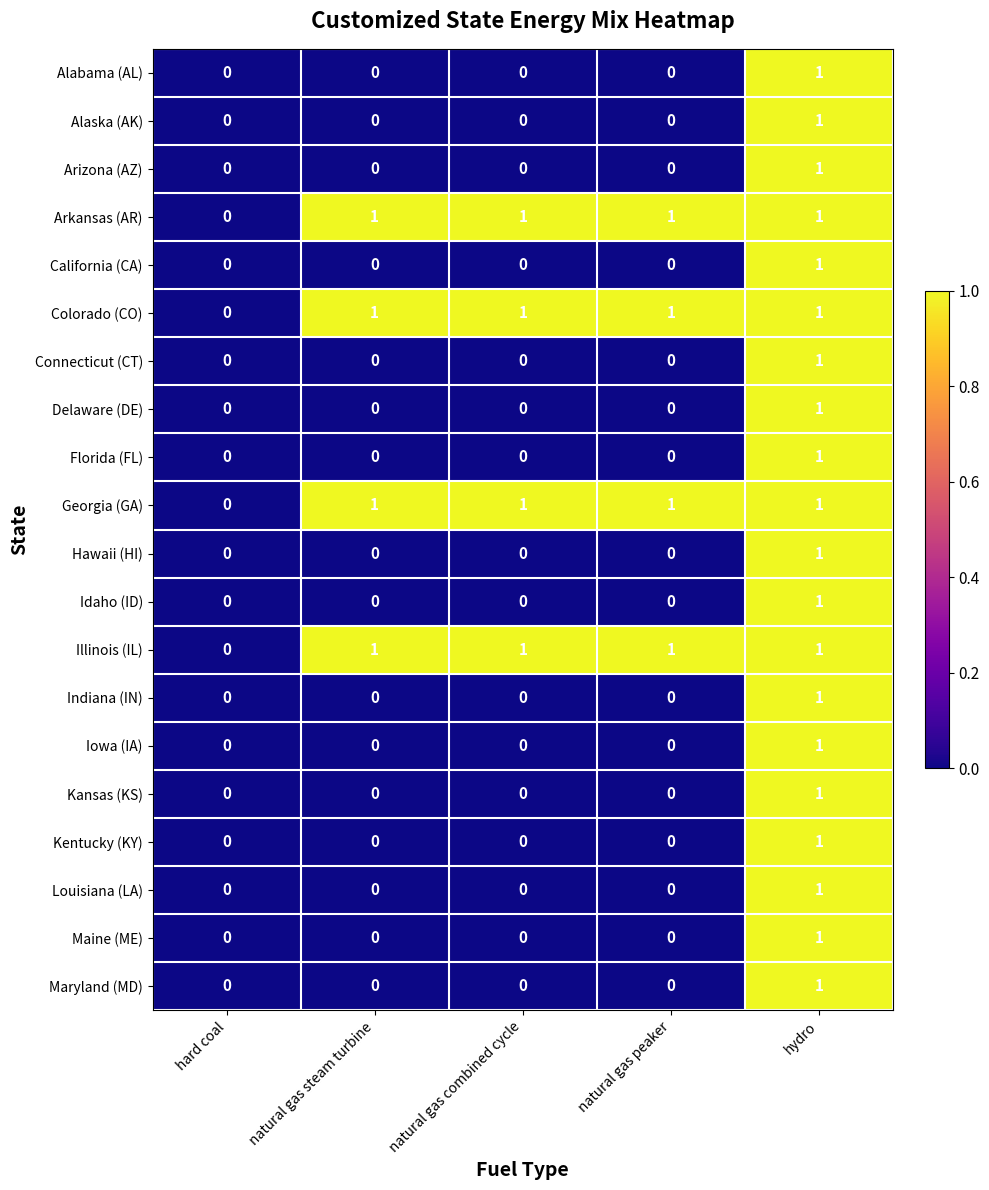

Is it true that Arkansas (AR) equals 1 at natural gas peaker?

True